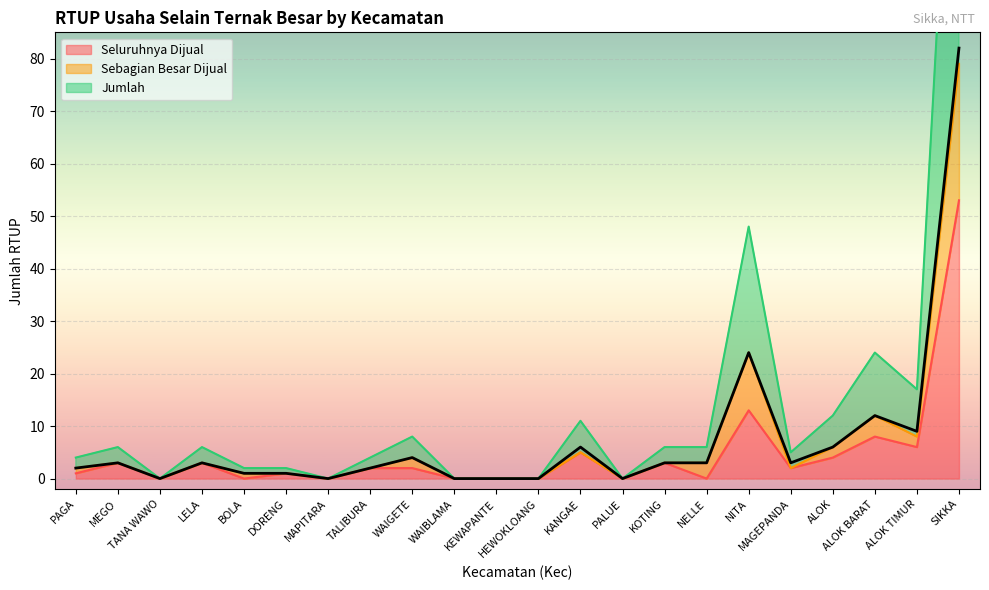

What is the sum of the n_rtup_usaha_selain_ternak_besar_produksinya_sebagian_besar_dijual values at KANGAE and MEGO?

8